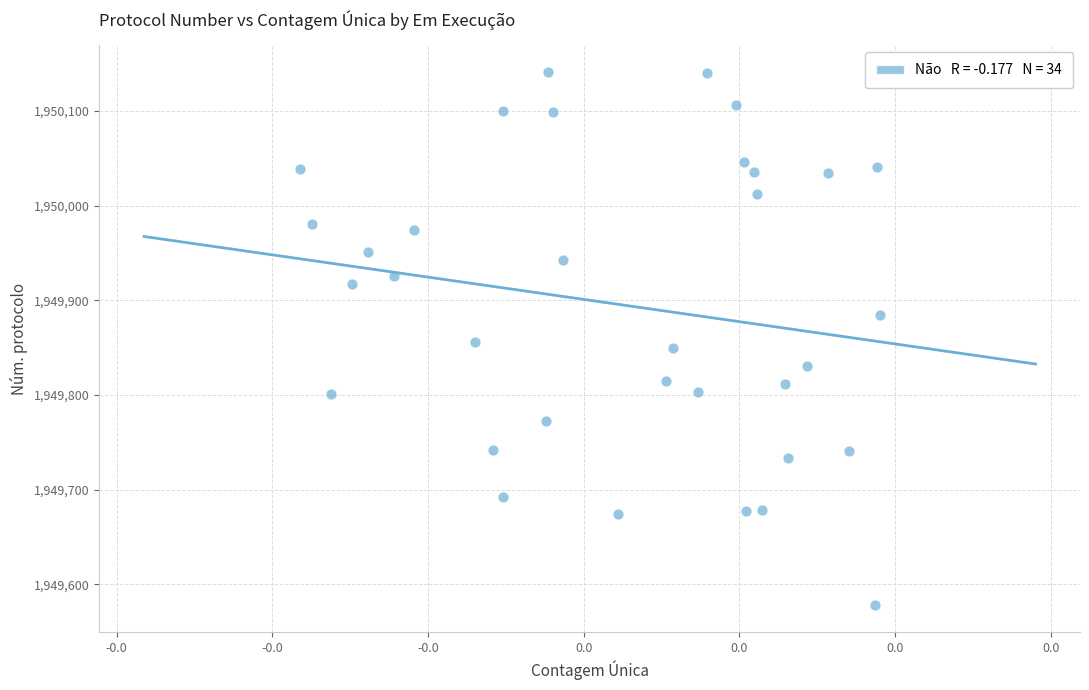

What is the range of Y values (max minus min)?

563